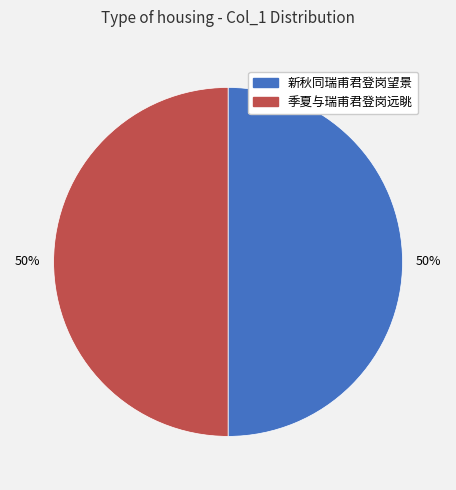

To the nearest percent, what is the average slice percentage?

50%